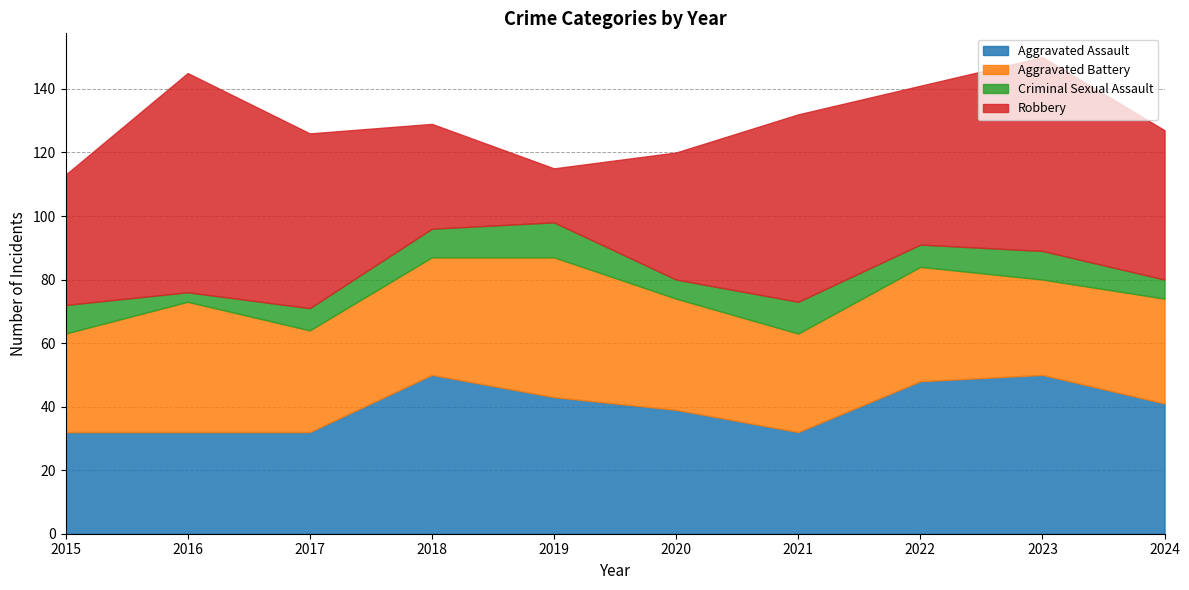

How many distinct data groups are displayed?

4